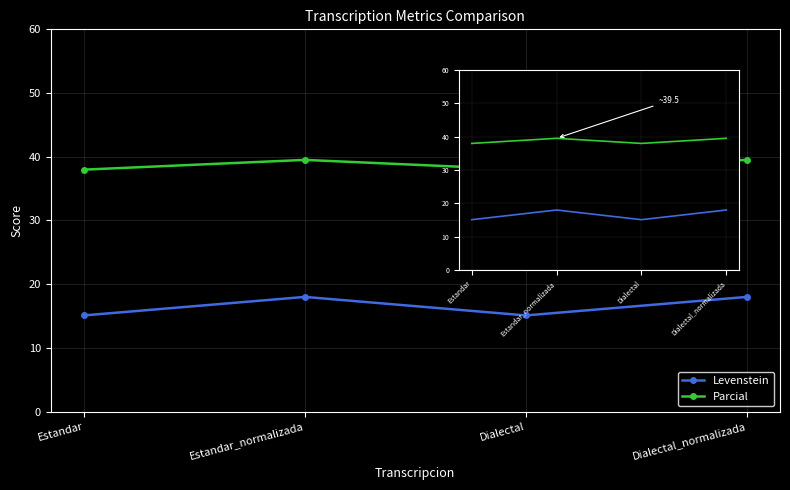

True or false: Parcial and Levenstein cross at least once.

False